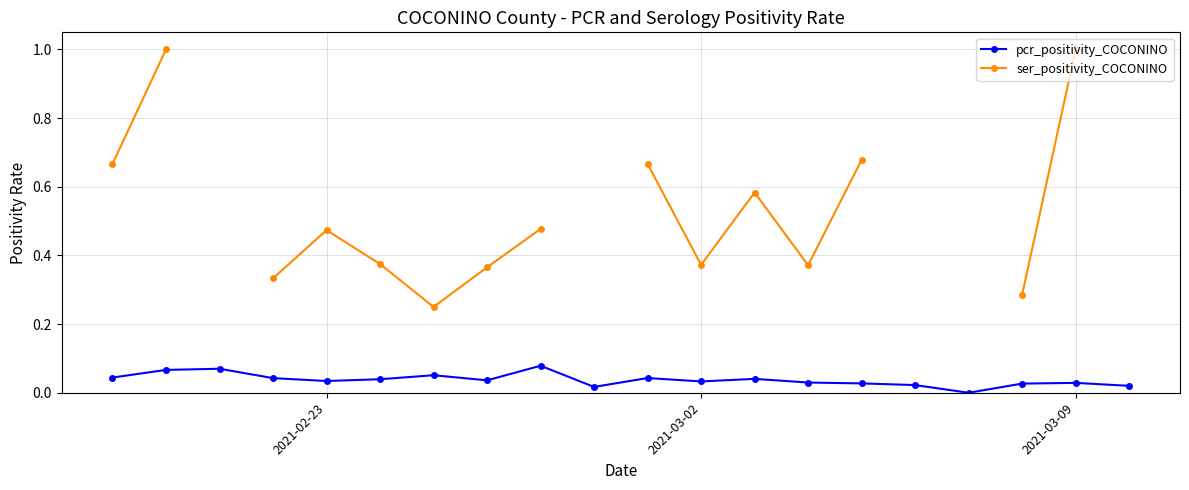

Count the number of categories in the chart.

20